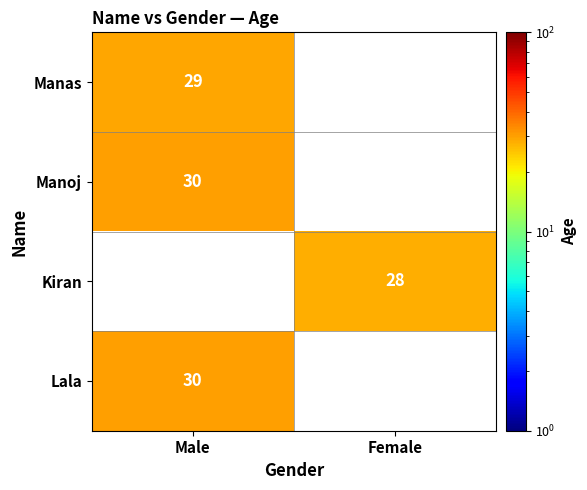

The value of Manas at Male is 16. True or false?

False